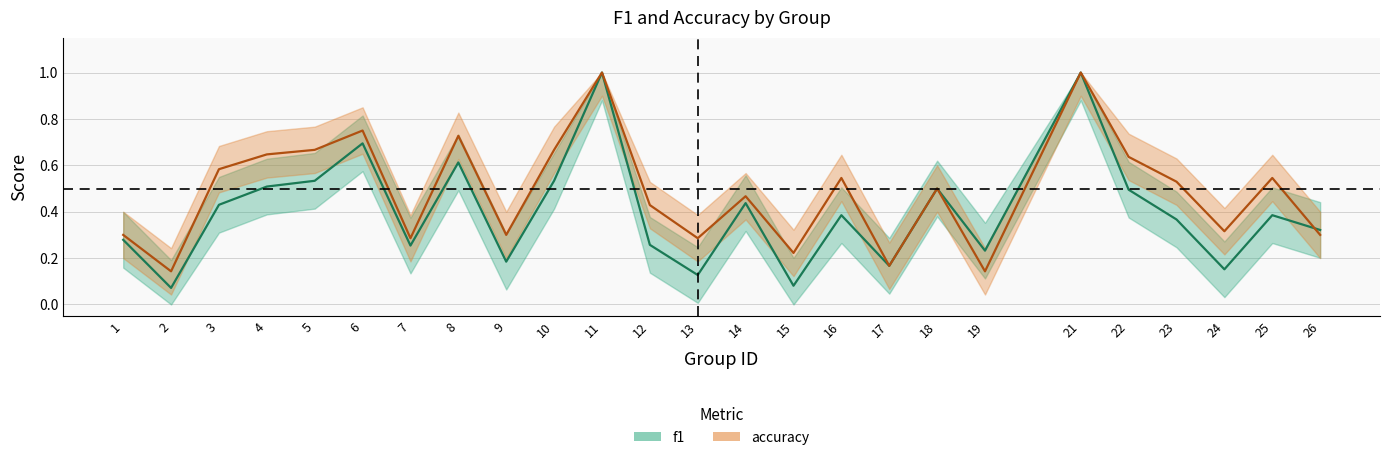

Is this an area chart (filled region under the line)?

No